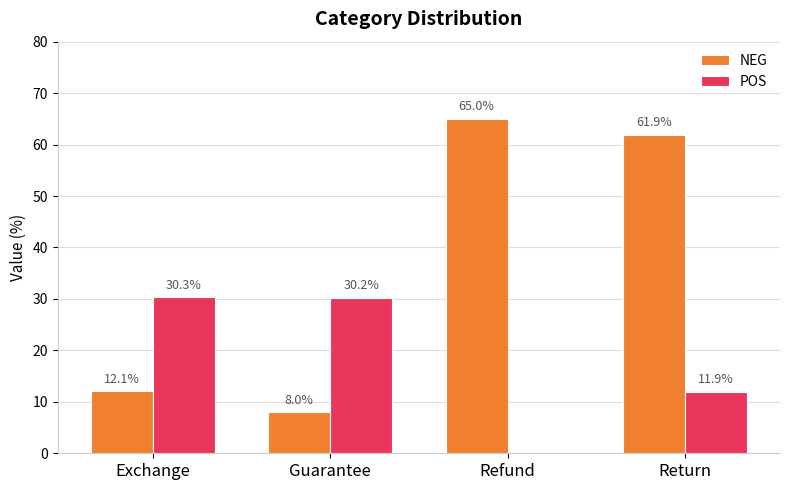

Which series has the largest total across all categories?

NEG